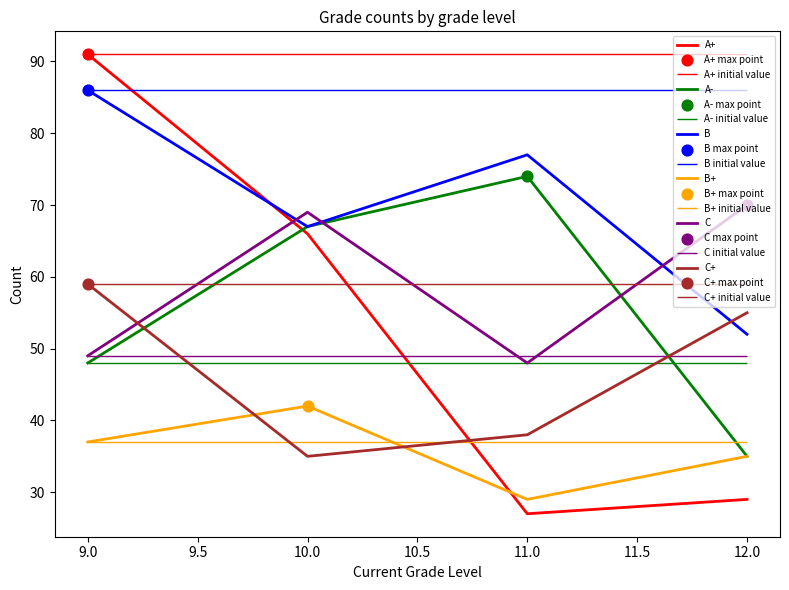

Which series has the widest spread of Y values?

A+